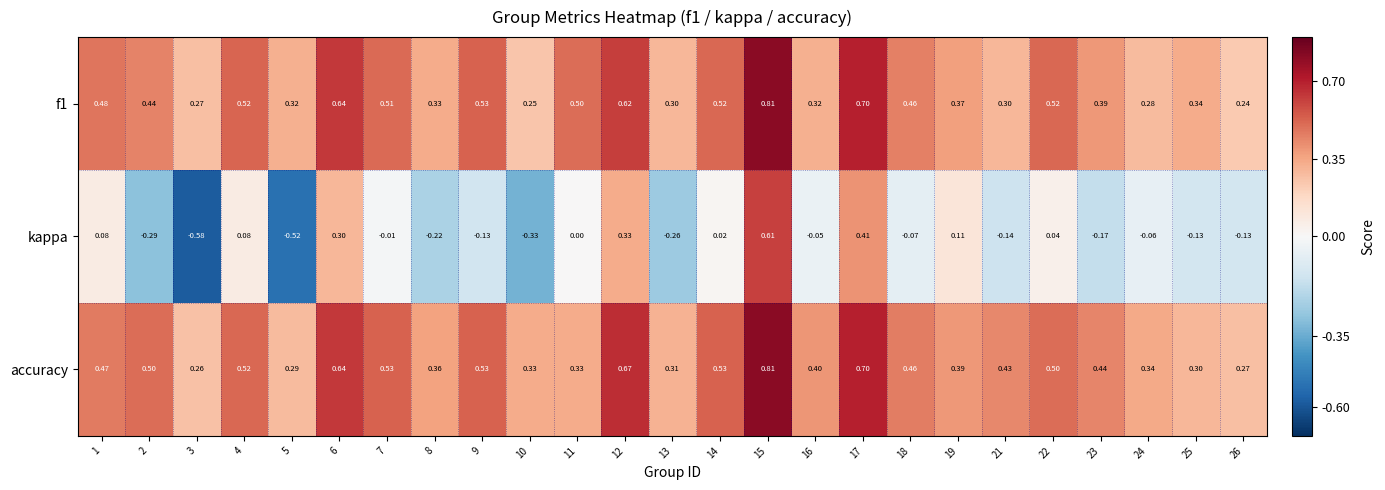

Which series has the largest total across all categories?

accuracy